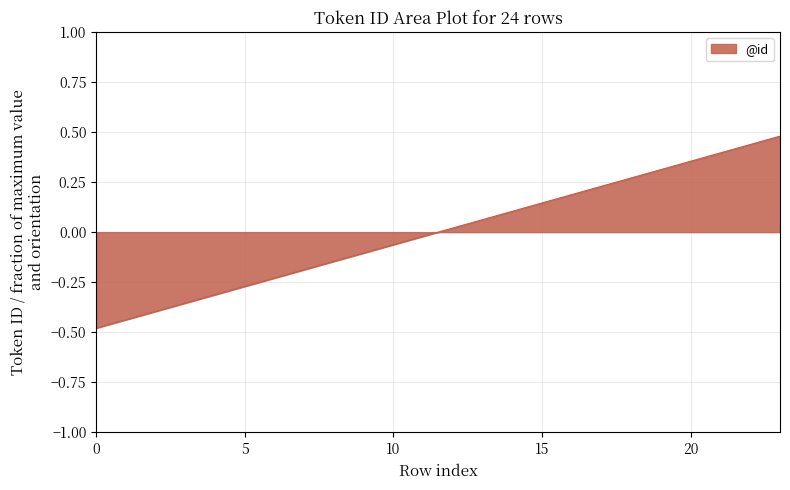

Count the number of values greater than 0.

12